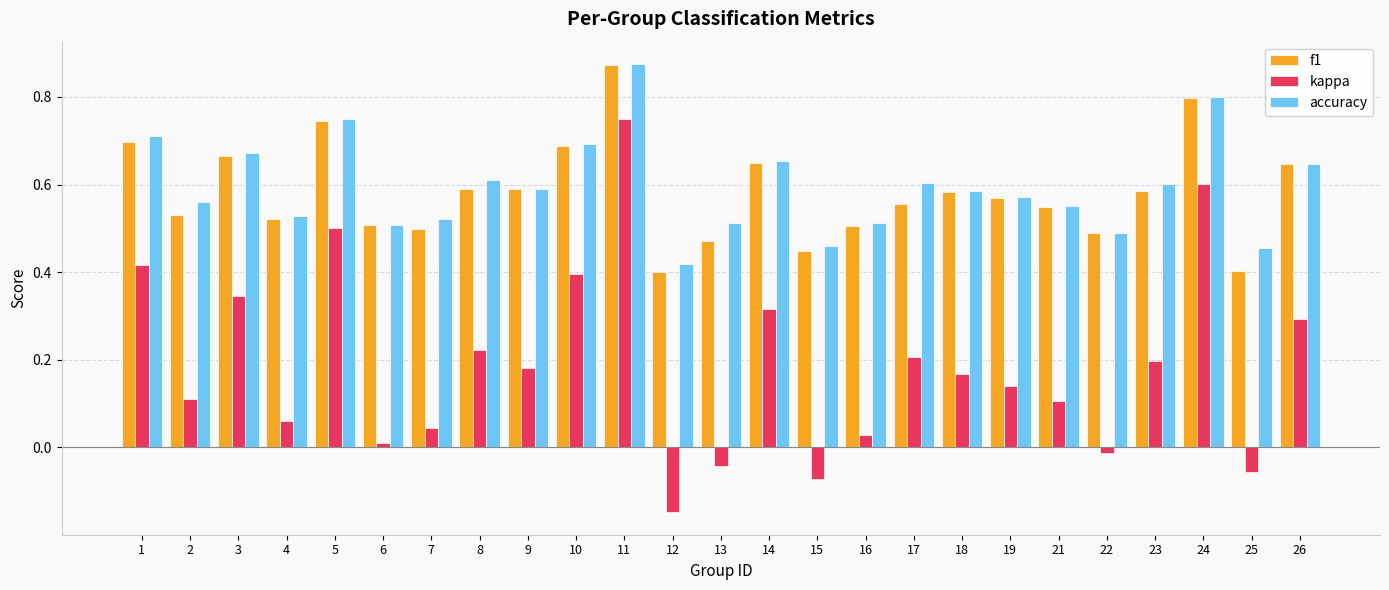

True or false: kappa has a value of 0.0 at 16.

True